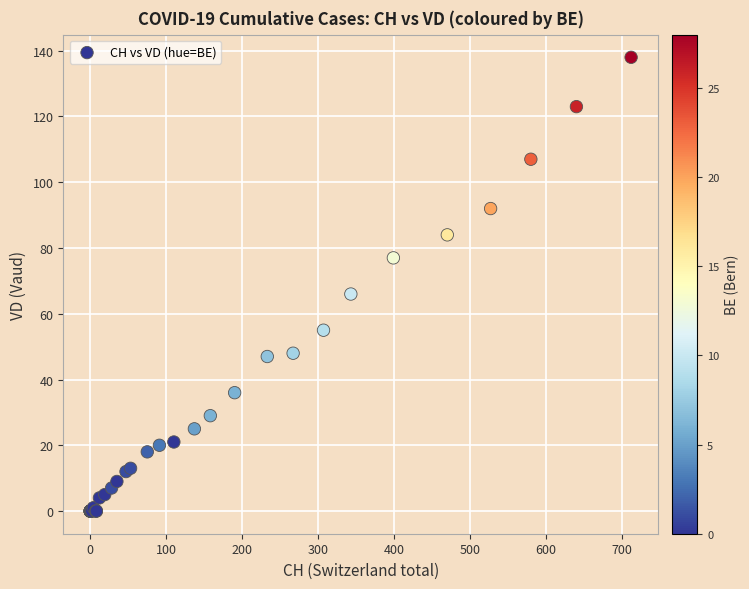

What Y value in the scatter plot is closest to 69?

66